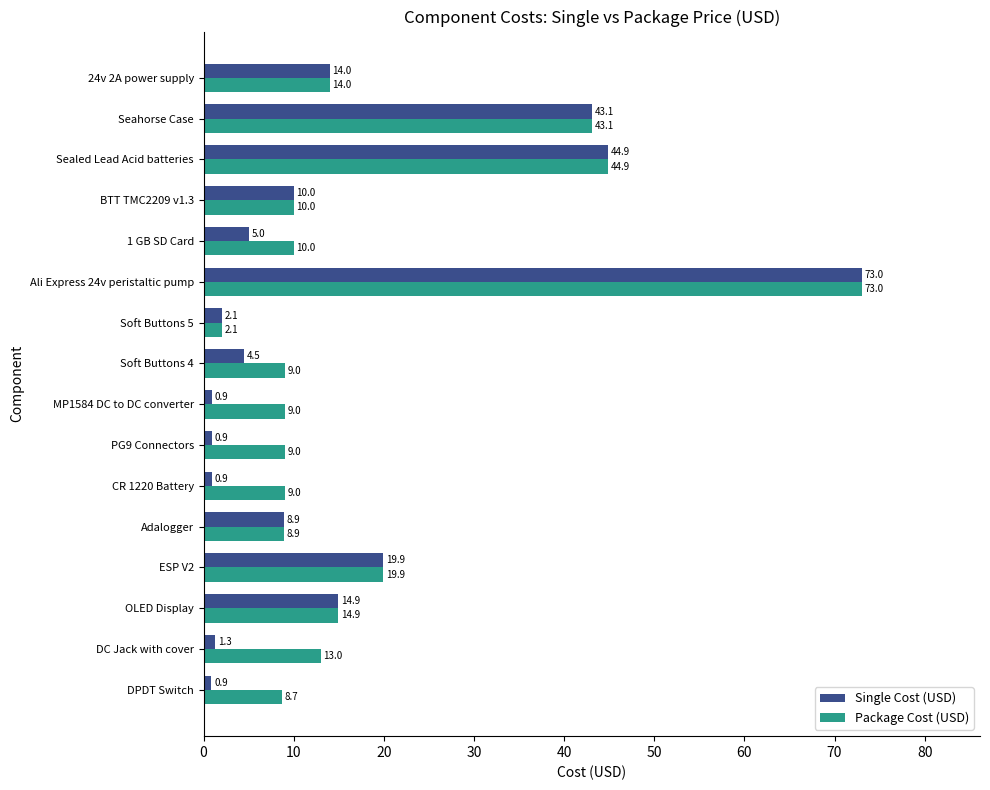

Where is Single Cost (USD) nearest to the value 36?

Seahorse Case